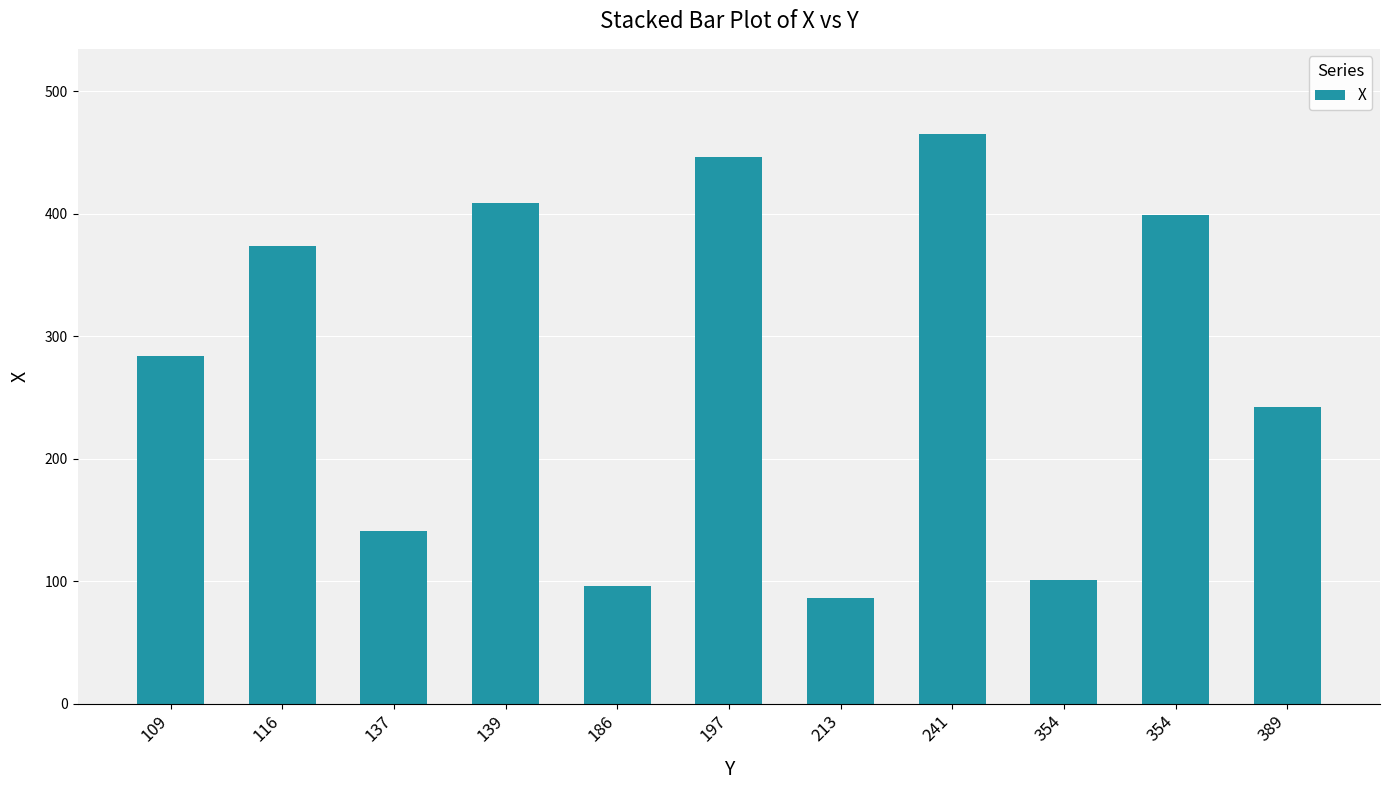

Count the number of categories in the chart.

11